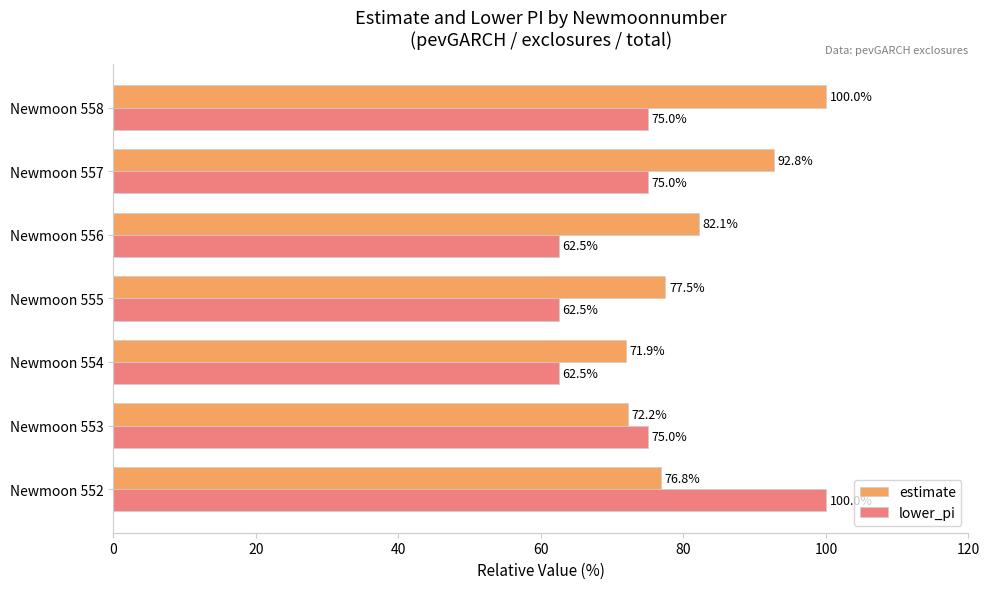

How many distinct data groups are displayed?

2